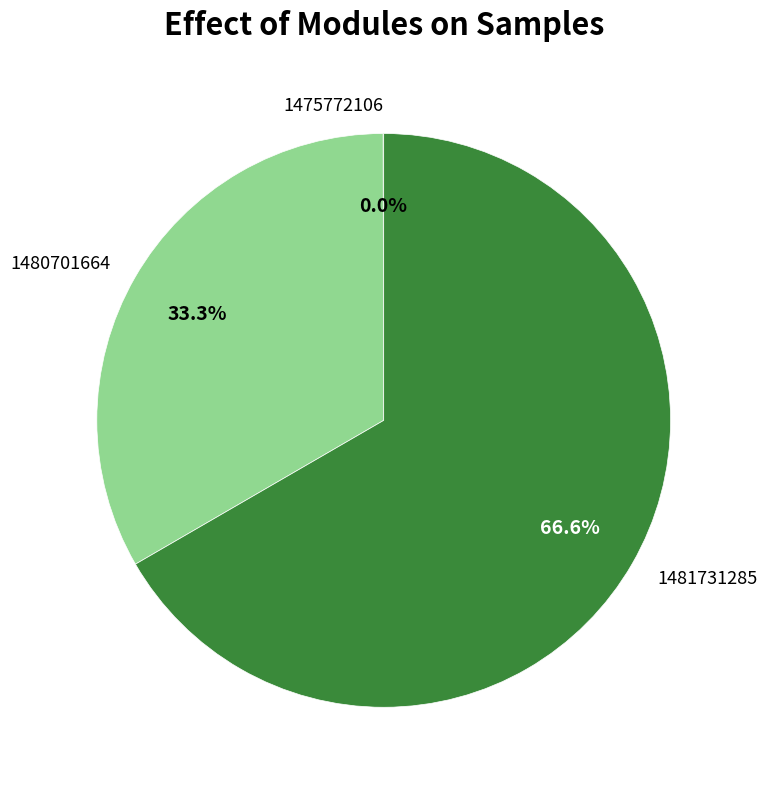

What portion of the pie excludes 1480701664?

66.7%